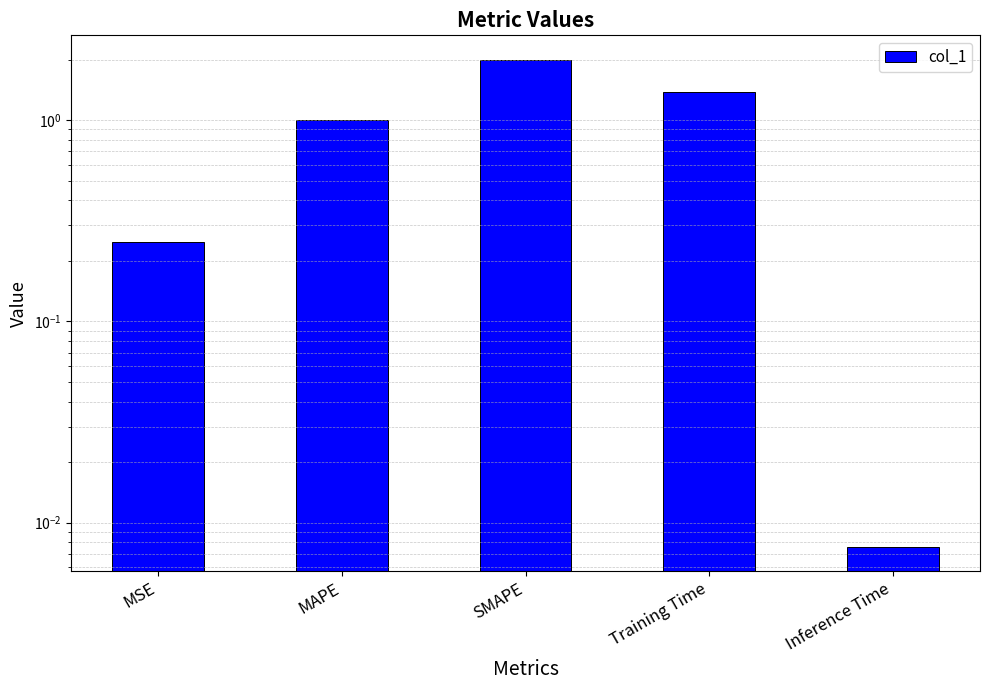

How many bars are there in total?

5